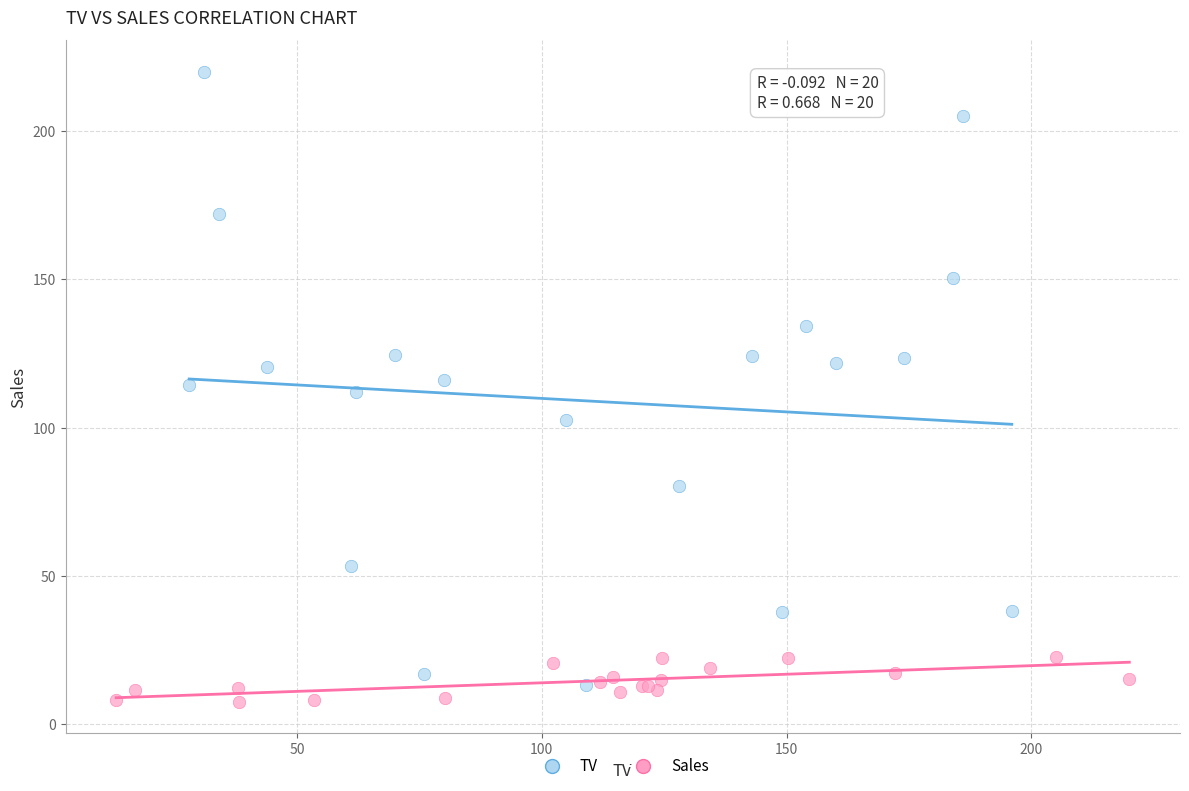

What are all the series names shown in the legend?

TV, Sales